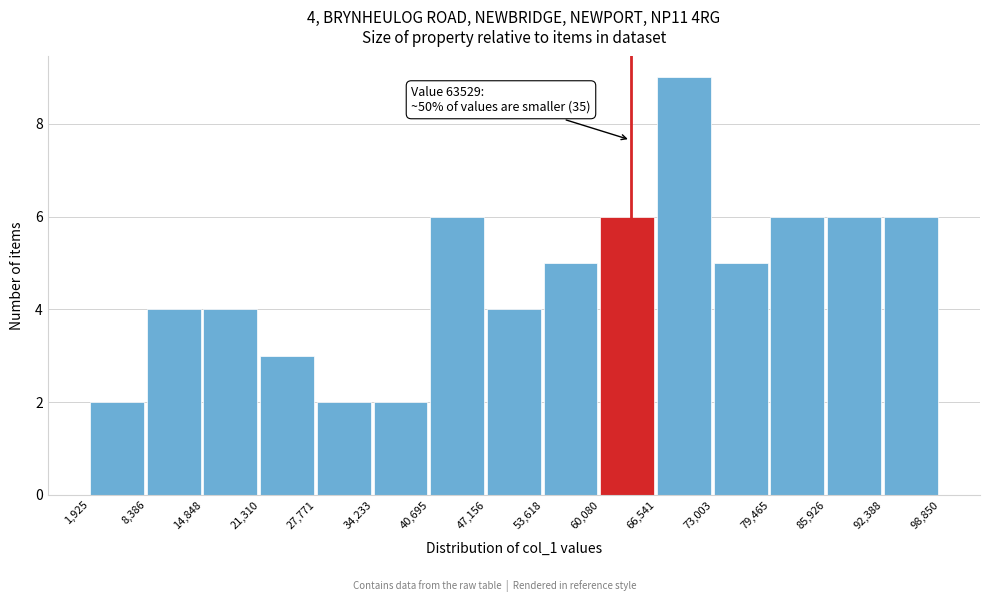

Over which range of the x-axis is the bar tallest?

66,541 to 73,003